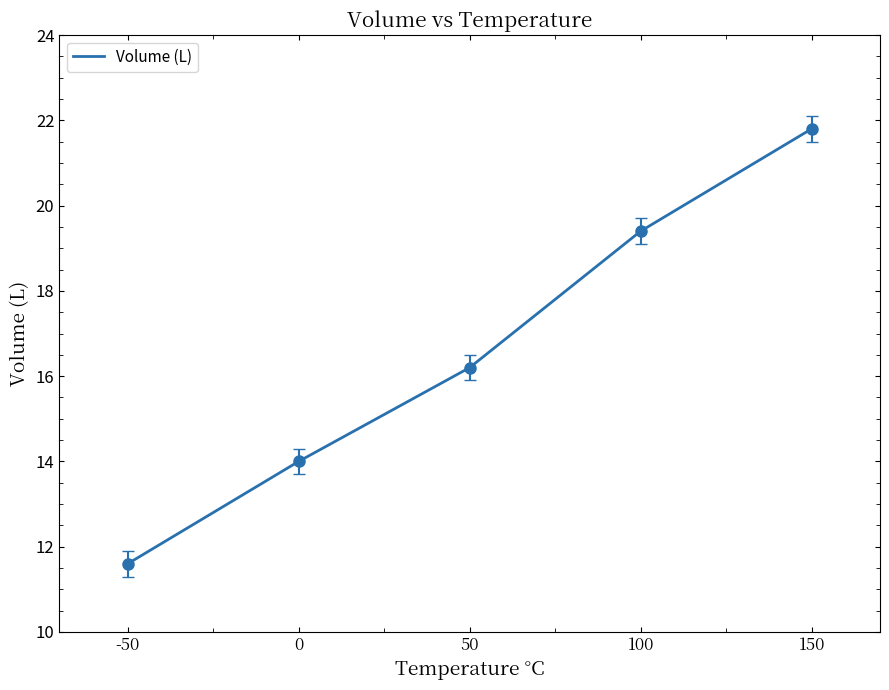

What is the sum of all values?

83.0